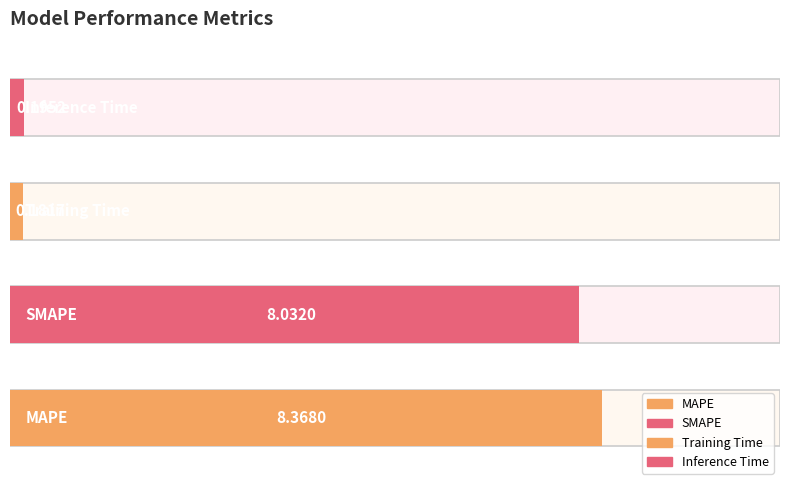

Reading left to right, what are all the values shown in this chart?

8.4	8.0	0.2	0.2